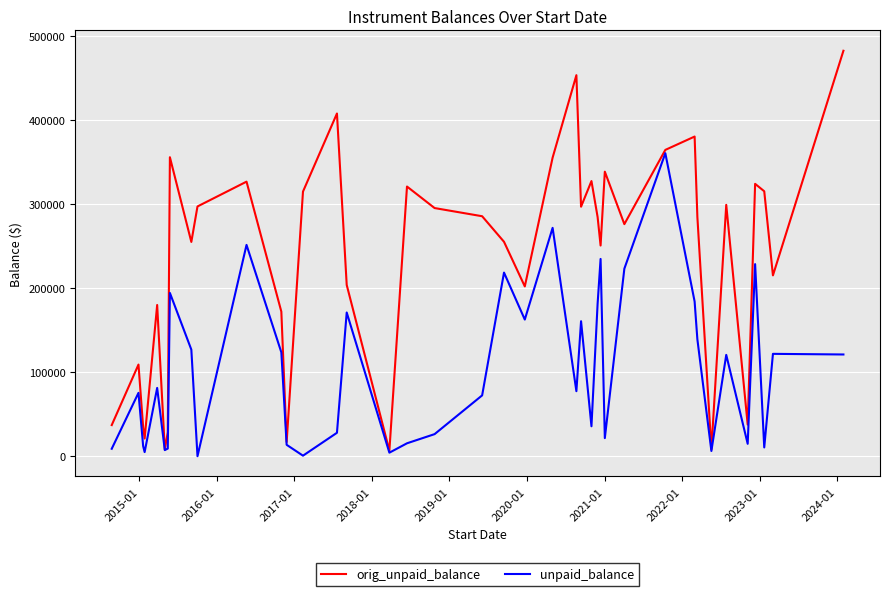

Which series has the largest range (max minus min)?

orig_unpaid_balance